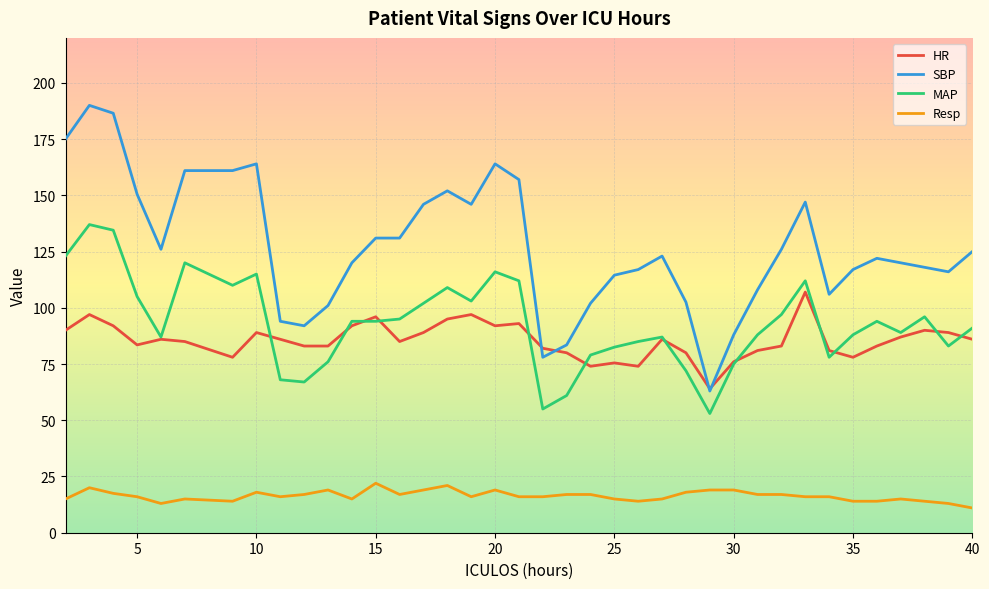

Rank the series by their maximum value, from lowest to highest.

Resp, HR, MAP, SBP